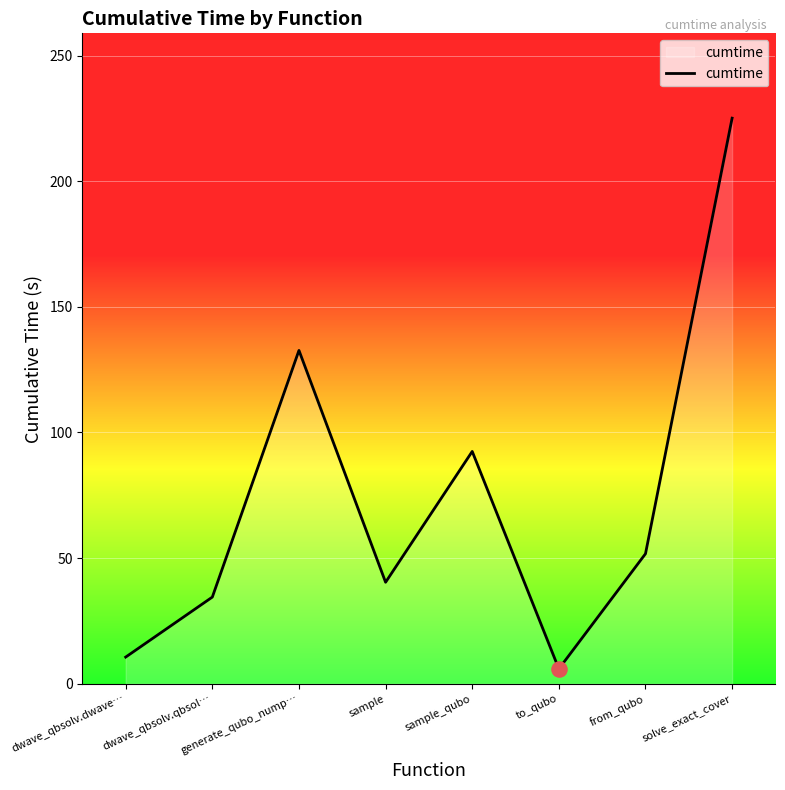

What is the change in value from dwave_qbsolv.dwave… to from_qubo?

+41.1